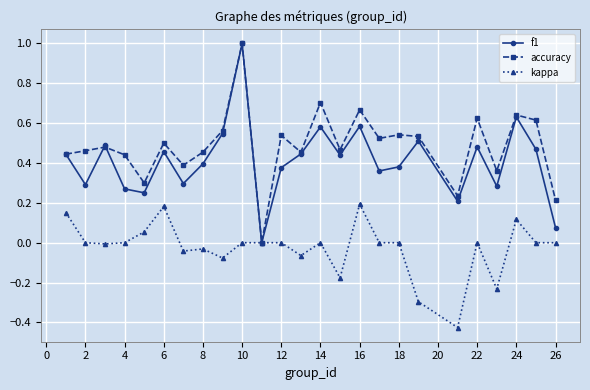

True or false: f1 has more than 1 interior local peaks.

True